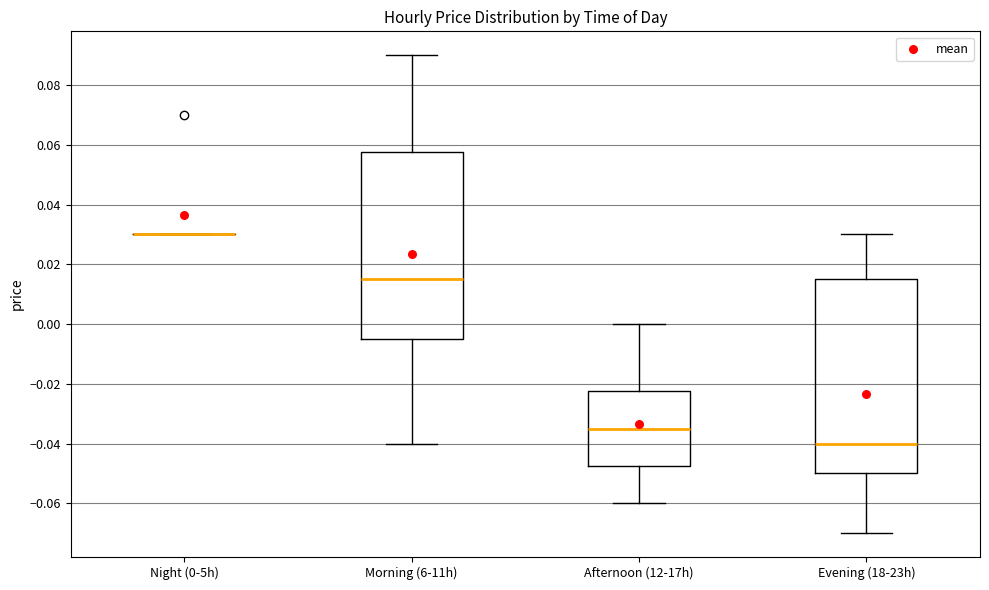

Comparing the boxes themselves (not the whiskers), which one is the tallest?

Evening (18-23h)